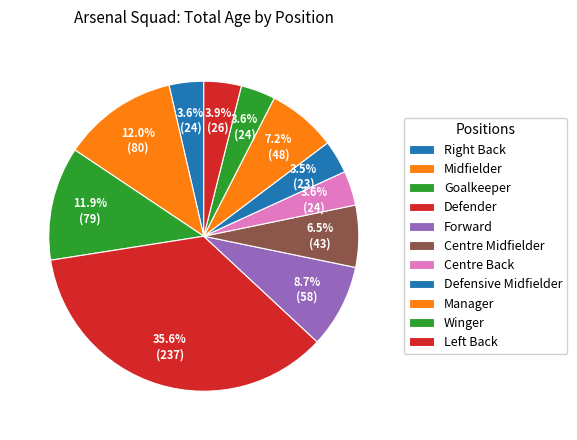

How many segments does this pie chart have?

11